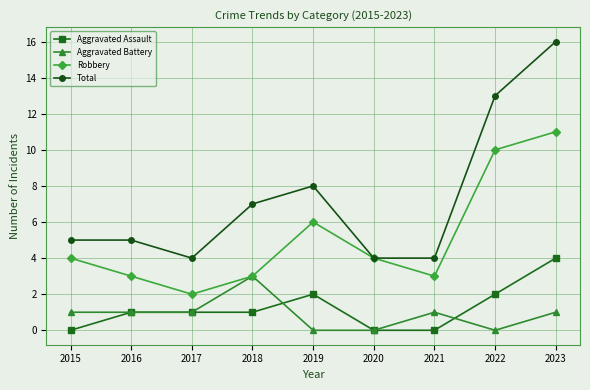

Rank the series by their maximum value, from highest to lowest.

Total, Robbery, Aggravated Assault, Aggravated Battery